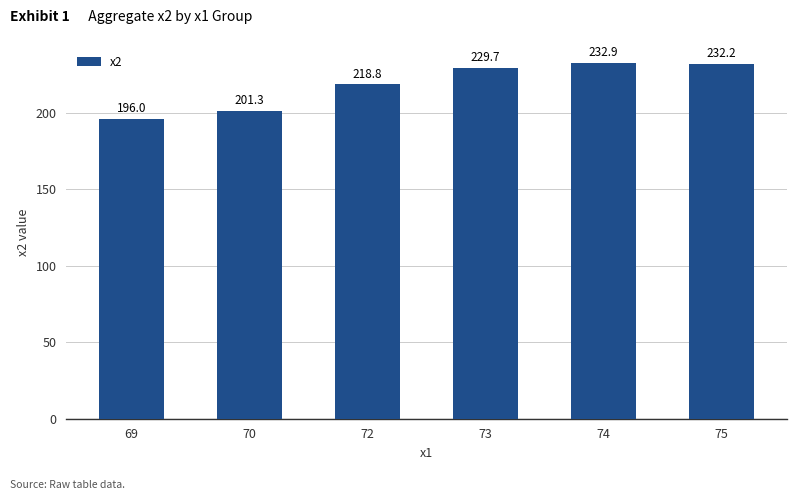

What is the smallest value displayed?

196.0